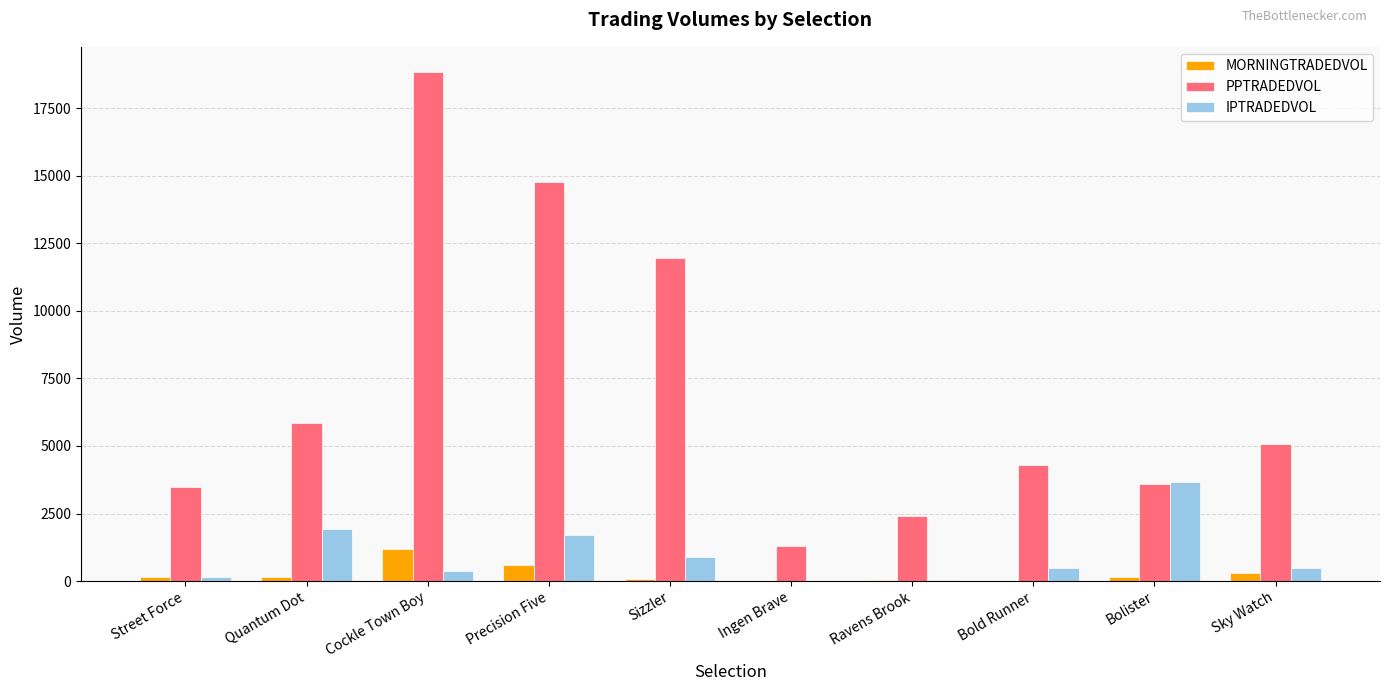

Where does the PPTRADEDVOL series first go above 5078?

Quantum Dot